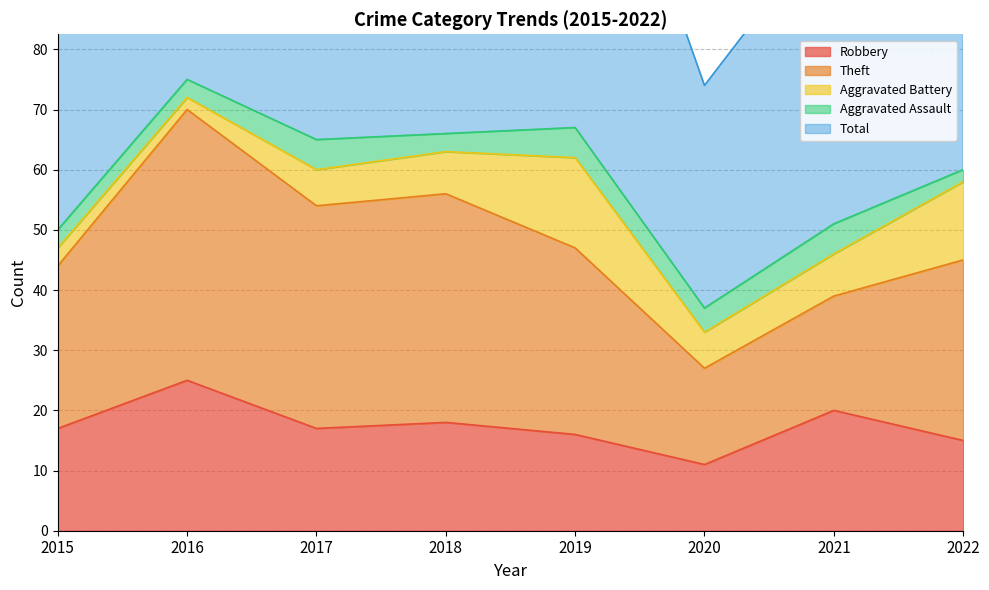

Which category has the lowest value in the Aggravated Assault series?

2022